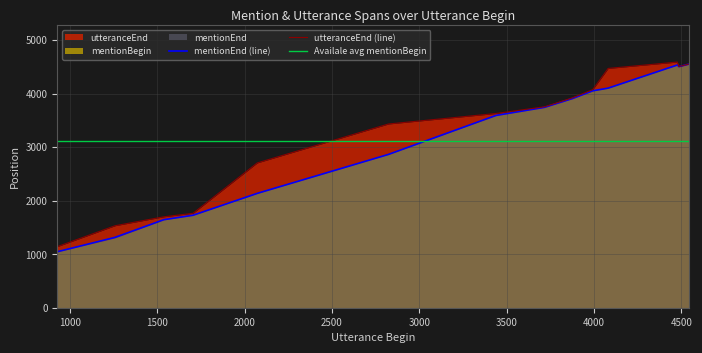

Which category has the highest value across all series?

4477